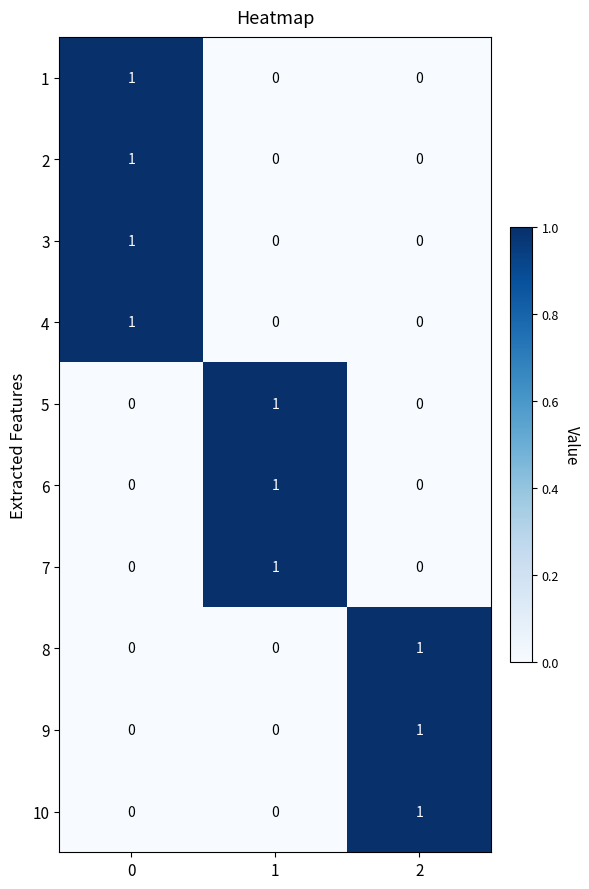

Count the number of data series in this chart.

10